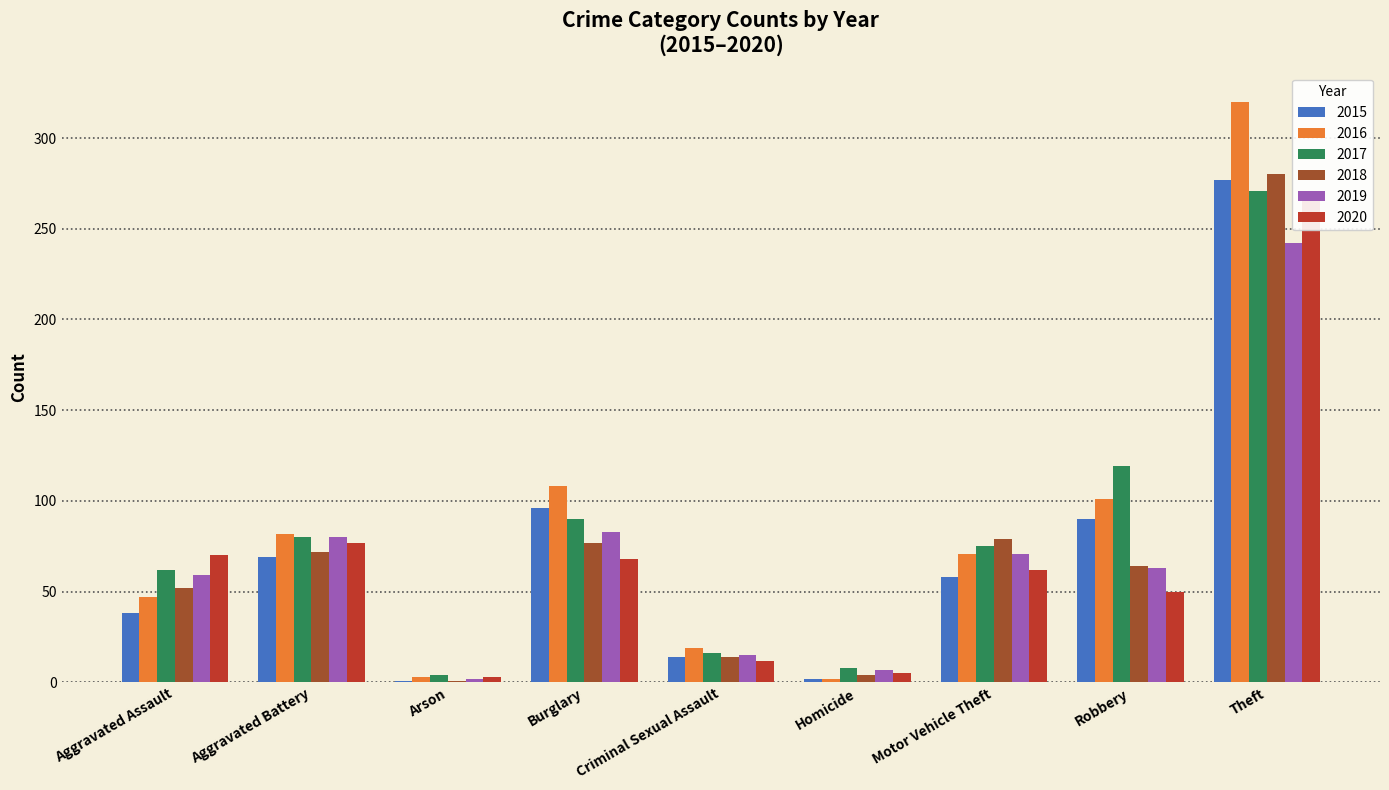

What is the minimum value shown in the chart?

1